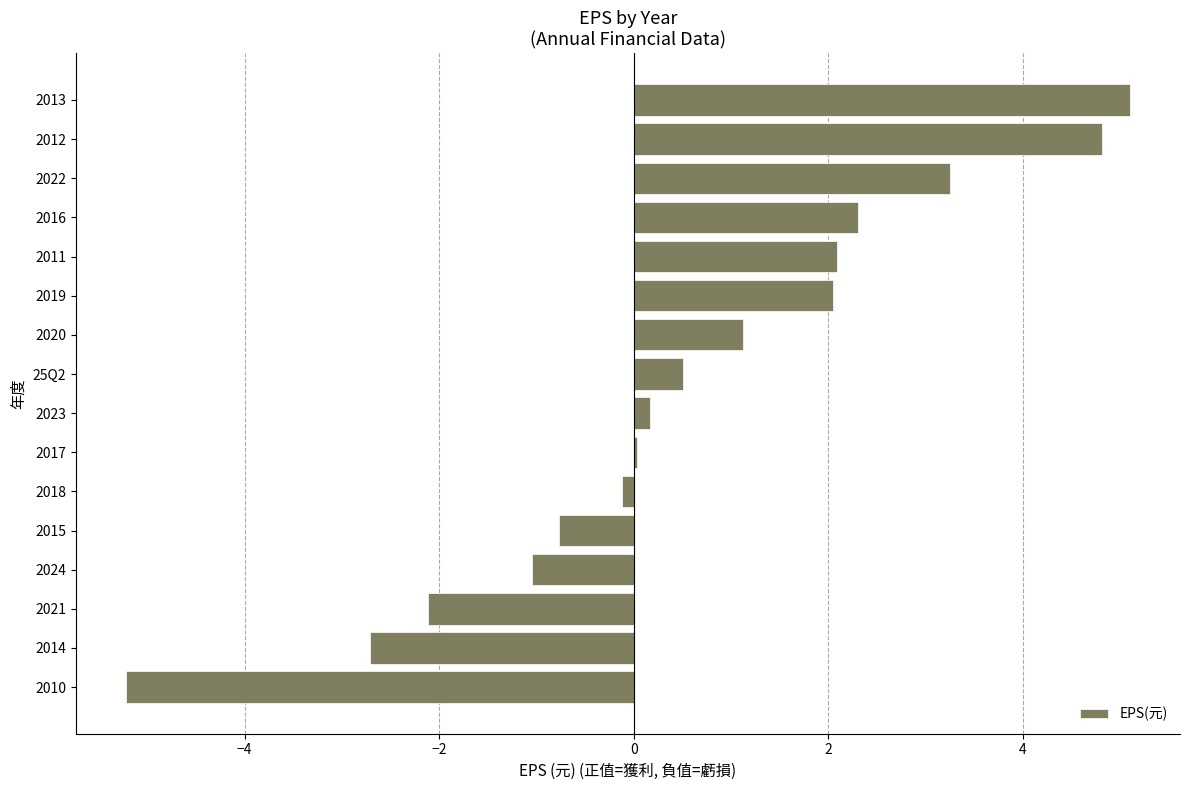

How many series are shown in this chart?

1